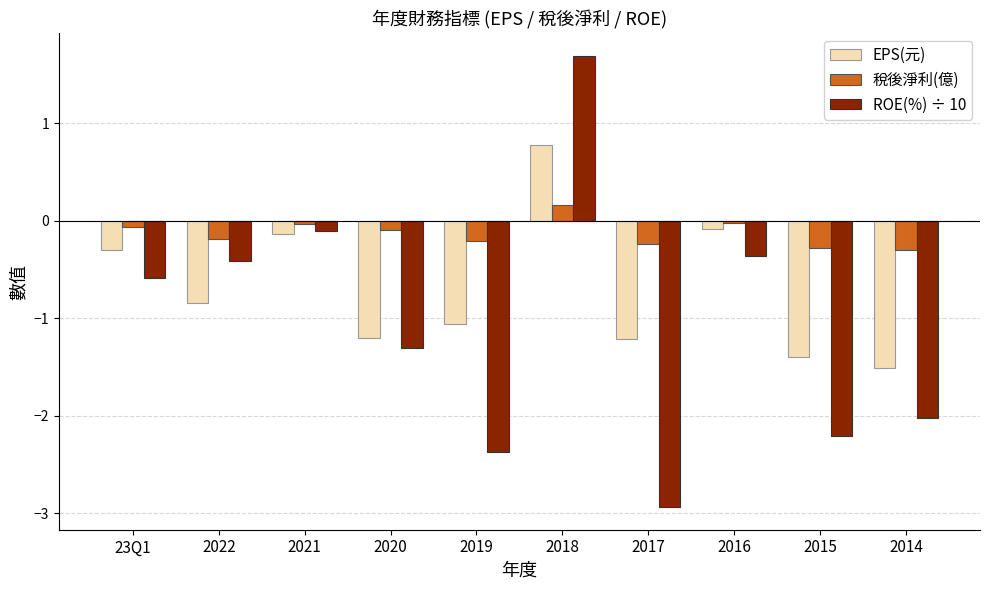

List the series in order of their peak value, lowest first.

稅後淨利(億), EPS(元), ROE(%) ÷ 10